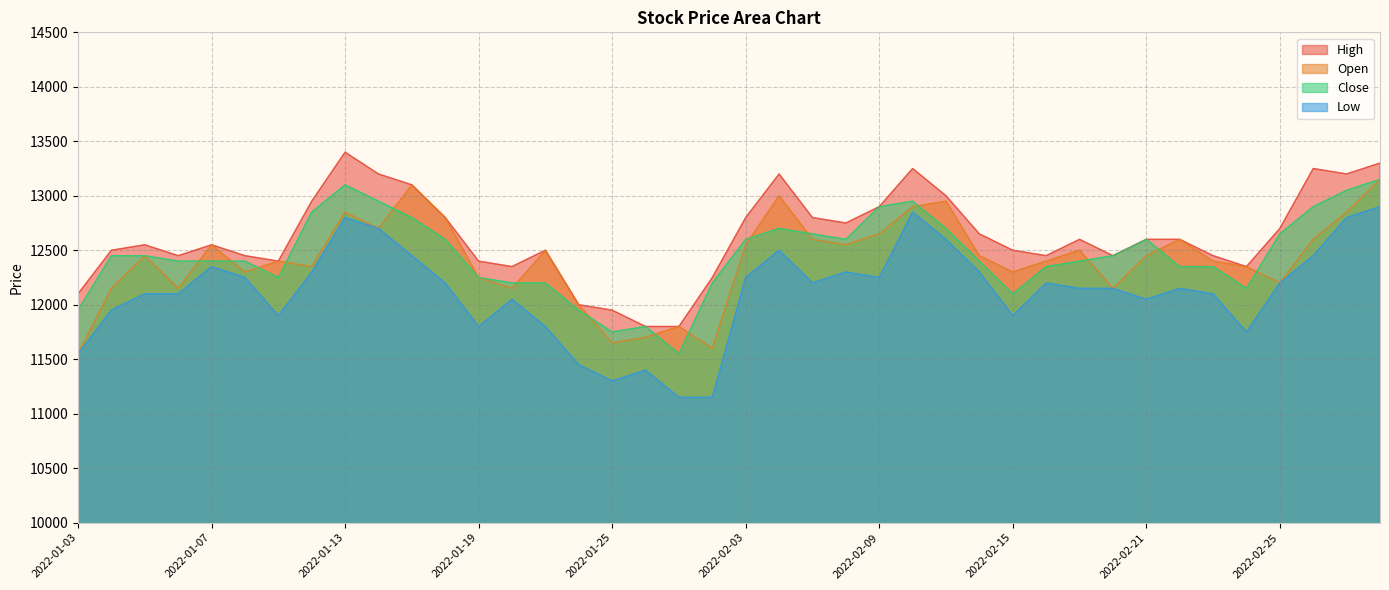

How many interior local peaks does the Low series have?

9